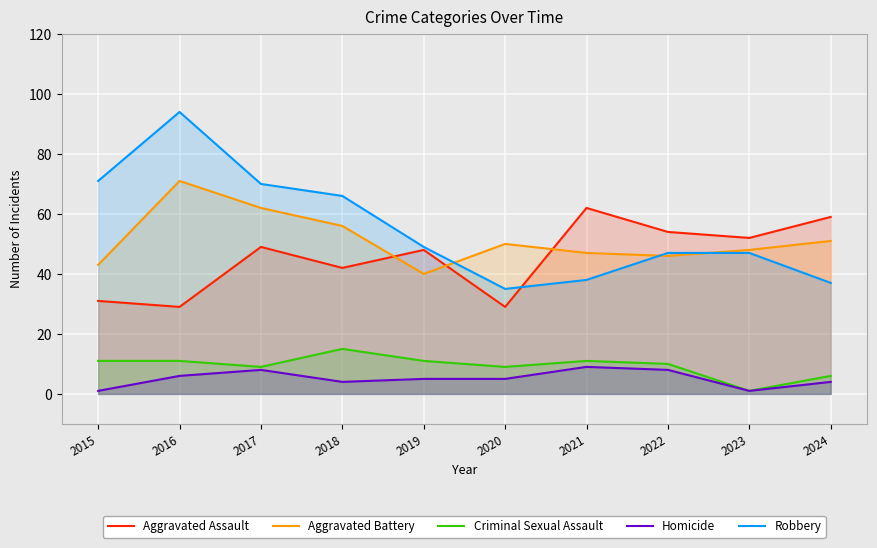

True or false: Aggravated Assault has a value of 62 at 2021.

True